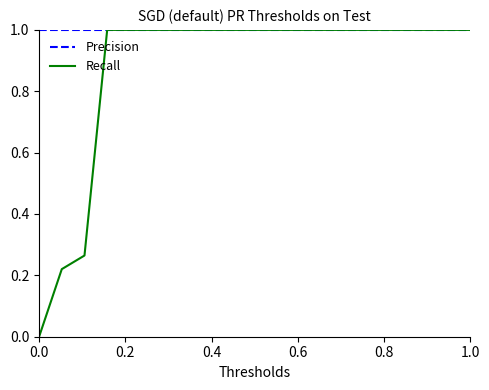

What is the difference between the maximum and second lowest values in the Recall series?

0.8